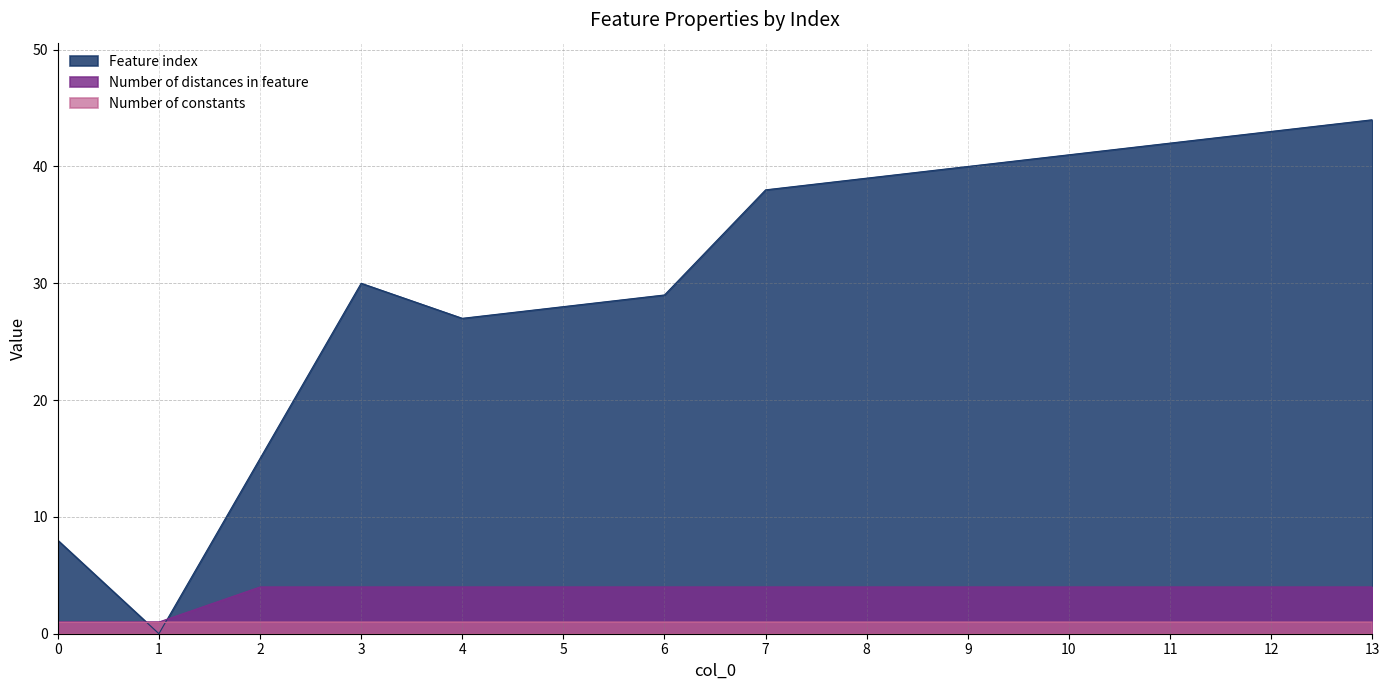

What is the maximum value for Feature index?

44